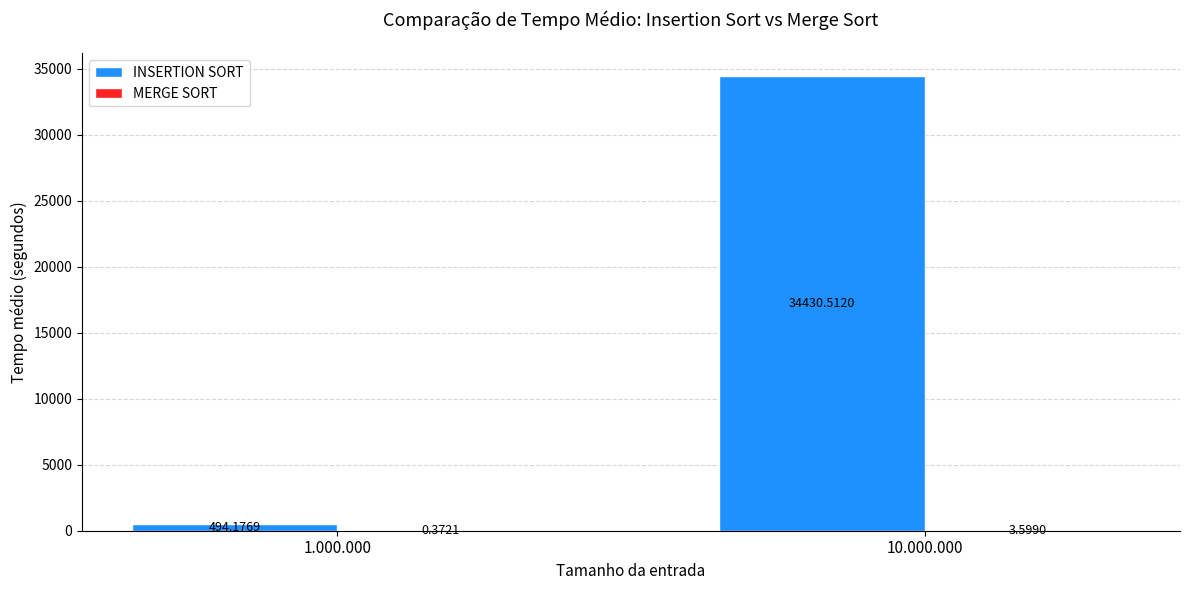

Which series has the largest total across all categories?

INSERTION SORT